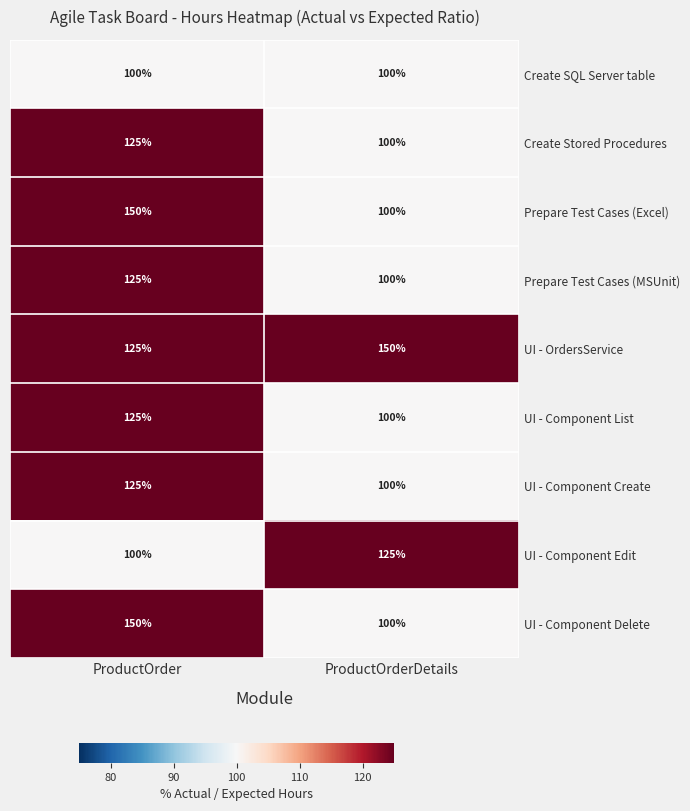

Rank the categories by Prepare Test Cases (Excel) value from highest to lowest.

ProductOrder, ProductOrderDetails